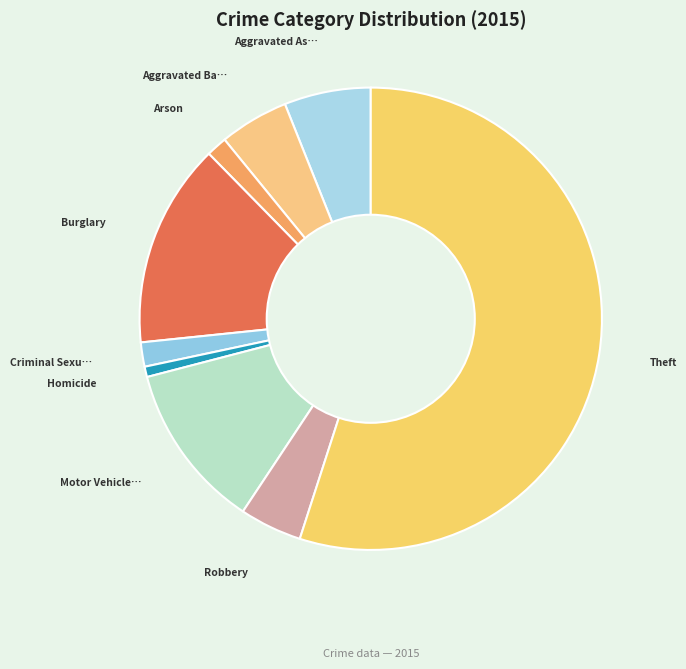

Which category has the biggest portion of the pie?

Theft